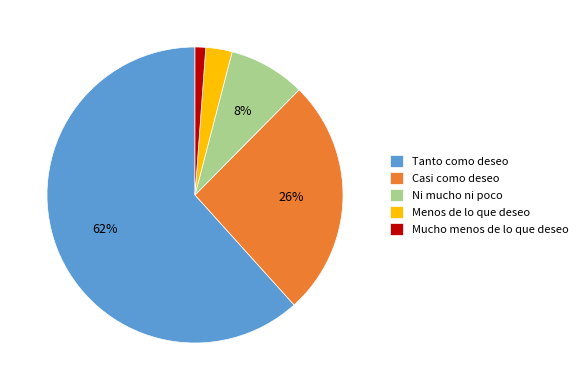

What is the majority slice?

Tanto como deseo